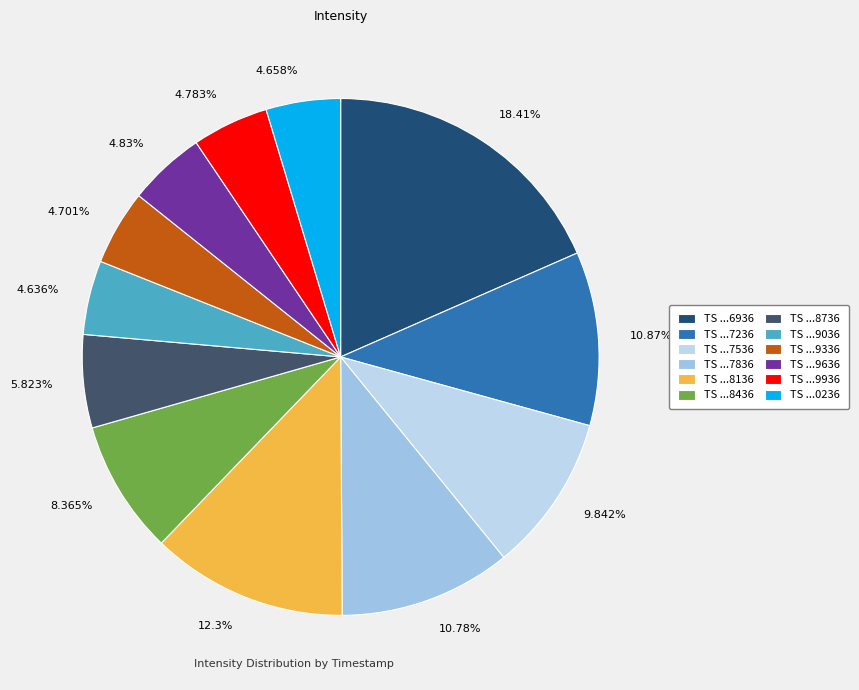

How many segments does this pie chart have?

12